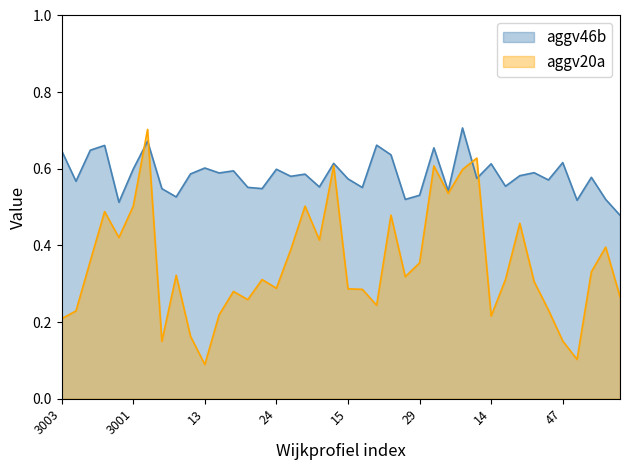

Reading left to right, list all the values displayed in this chart.

aggv20a: 3003=0.2	3004=0.2	3011=0.4	3005=0.5	78=0.4	3001=0.5	3006=0.7	10=0.1	11=0.3	12=0.2	13=0.1	20=0.2	21=0.3	22=0.3	23=0.3	24=0.3	25=0.4	44=0.5	51=0.4	56=0.6	15=0.3	16=0.3	31=0.2	34=0.5	35=0.3	29=0.4	61=0.6	62=0.5	64=0.6	65=0.6	14=0.2	36=0.3	83=0.5	41=0.3	45=0.2	47=0.2	17=0.1	79=0.3	80=0.4	81=0.3
aggv46b: 3003=0.6	3004=0.6	3011=0.6	3005=0.7	78=0.5	3001=0.6	3006=0.7	10=0.5	11=0.5	12=0.6	13=0.6	20=0.6	21=0.6	22=0.6	23=0.5	24=0.6	25=0.6	44=0.6	51=0.6	56=0.6	15=0.6	16=0.6	31=0.7	34=0.6	35=0.5	29=0.5	61=0.7	62=0.5	64=0.7	65=0.6	14=0.6	36=0.6	83=0.6	41=0.6	45=0.6	47=0.6	17=0.5	79=0.6	80=0.5	81=0.5